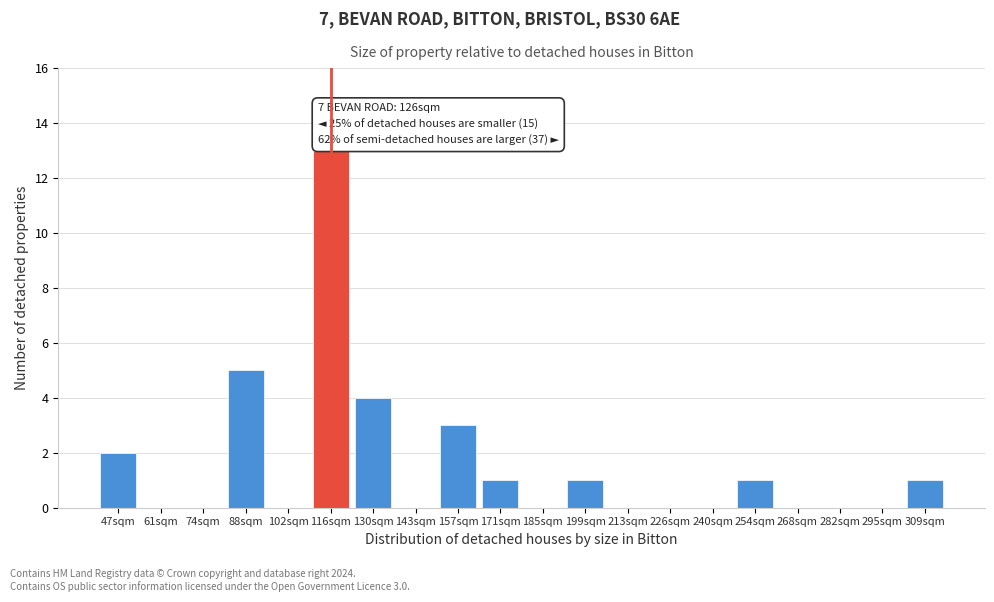

Reading left to right, what are all the values shown in this chart?

47sqm=2	61sqm=0	74sqm=0	88sqm=5	102sqm=0	116sqm=13	130sqm=4	143sqm=0	157sqm=3	171sqm=1	185sqm=0	199sqm=1	213sqm=0	226sqm=0	240sqm=0	254sqm=1	268sqm=0	282sqm=0	295sqm=0	309sqm=1